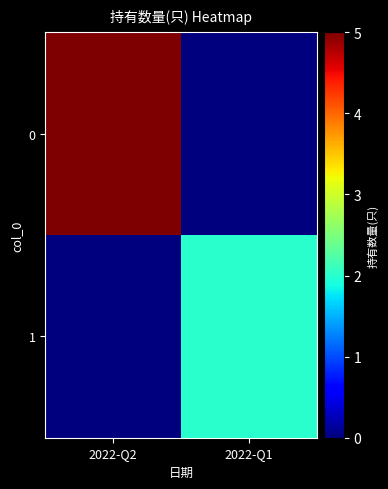

Reading left to right, what are all the values shown in this chart?

0: 2022-Q2=5	2022-Q1=0
1: 2022-Q2=0	2022-Q1=2